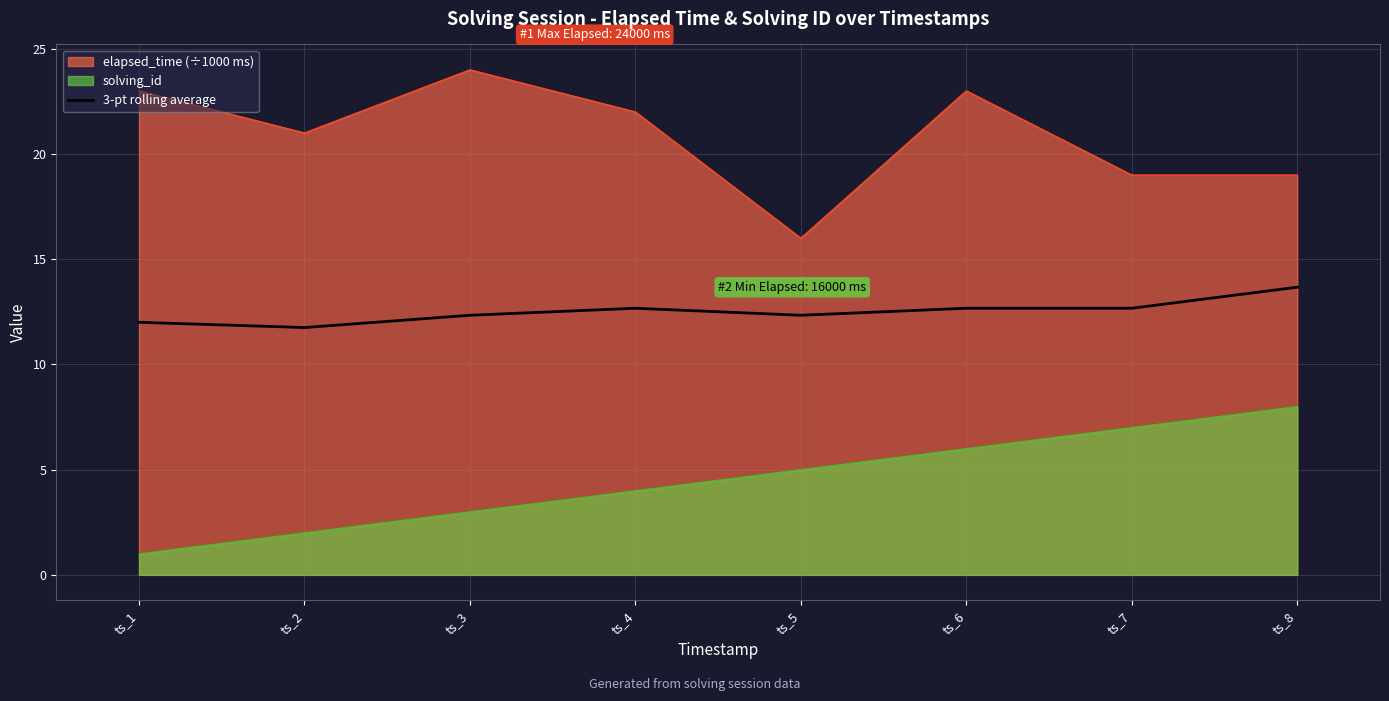

The chart shows a value of 5.8 at ts_8. True or false?

False